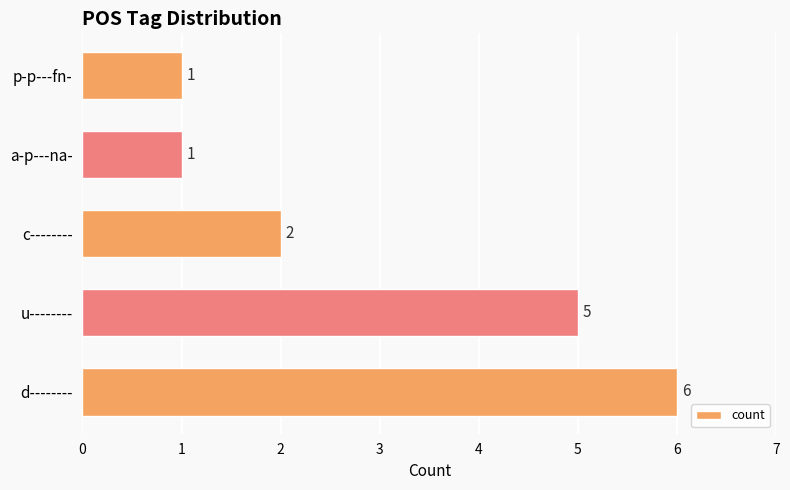

True or false: the data shows 4 at c--------.

False